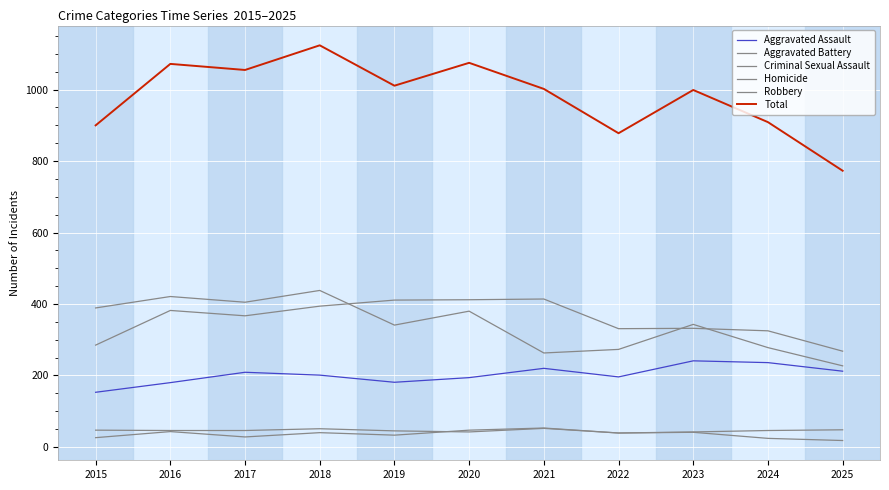

What is the average value of the Homicide series?

36